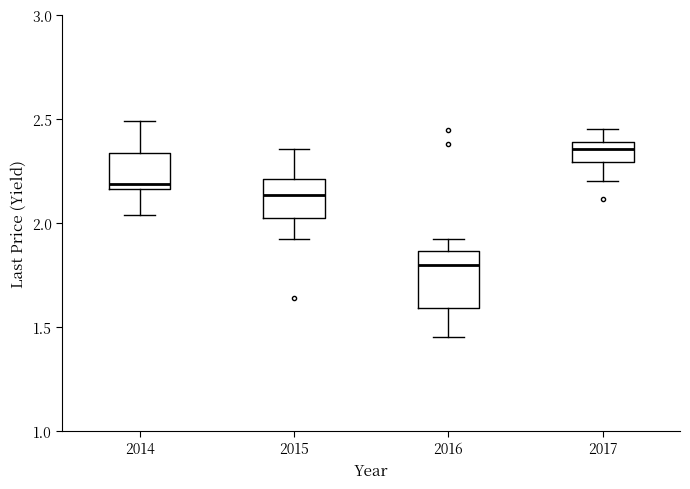

Reading left to right, transcribe this box plot: for each box, give where its median line is, the range the box spans, and where its two whiskers end, as read against the y-axis. The values are not printed on the chart, so give them approximately, as read against the axis.

2014: median 2.20, box 2.15 to 2.35, whiskers 2.05 to 2.50
2015: median 2.15, box 2.00 to 2.20, whiskers 1.90 to 2.35
2016: median 1.80, box 1.60 to 1.85, whiskers 1.45 to 1.90
2017: median 2.35, box 2.30 to 2.40, whiskers 2.20 to 2.45